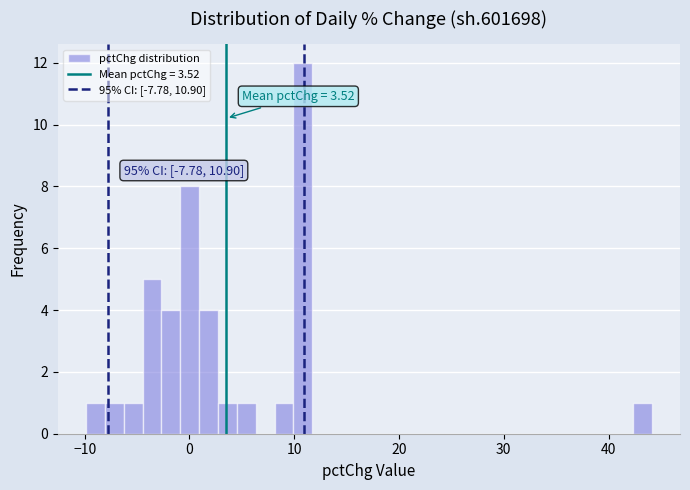

Read against the x-axis, roughly where is the centre of the tallest bar?

11